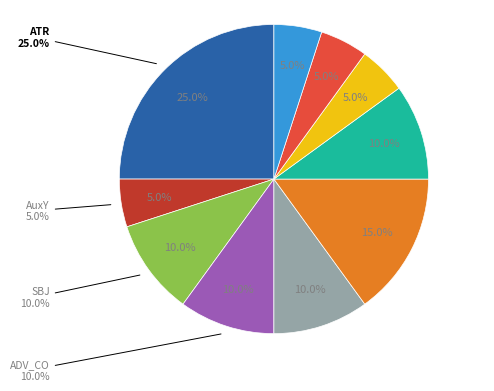

How many slices are in this pie chart?

10